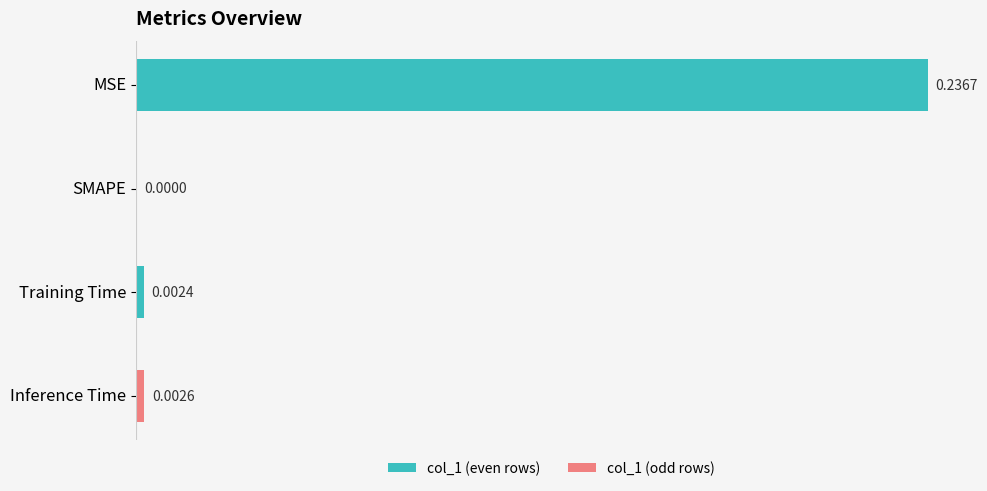

At which label is the value closest to 0?

SMAPE